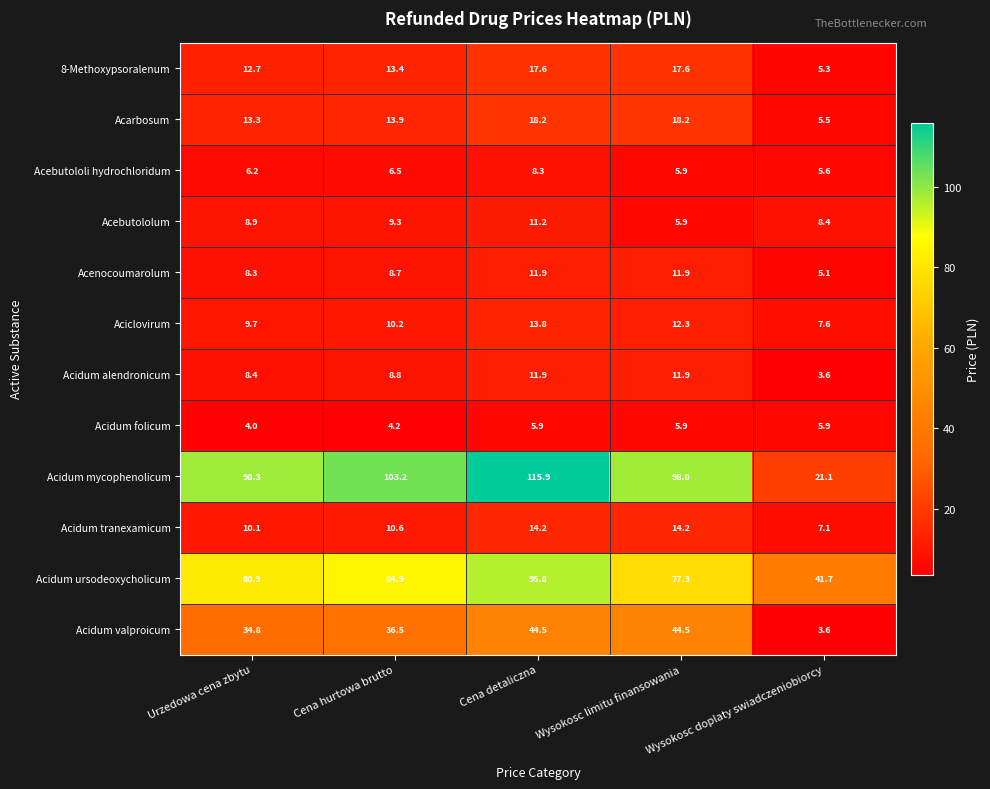

What is the total value across all series at Urzedowa cena zbytu?

295.6